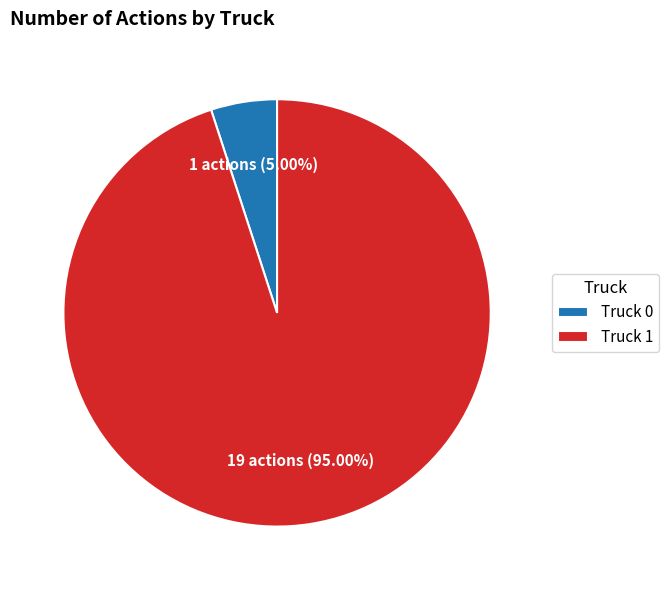

Combined, do Truck 1 and Truck 0 account for over 50%?

Yes